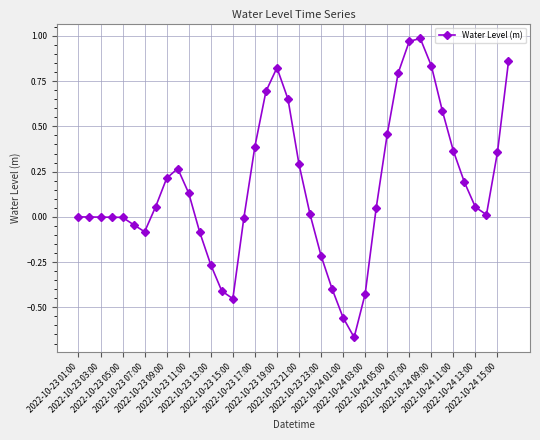

What is the difference between the maximum and minimum values?

1.7